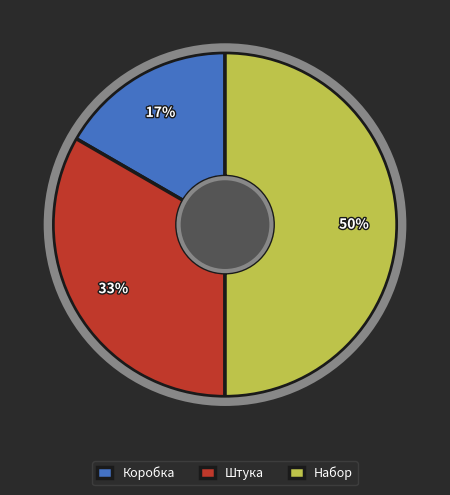

Which has a higher value, Штука or Коробка?

Штука